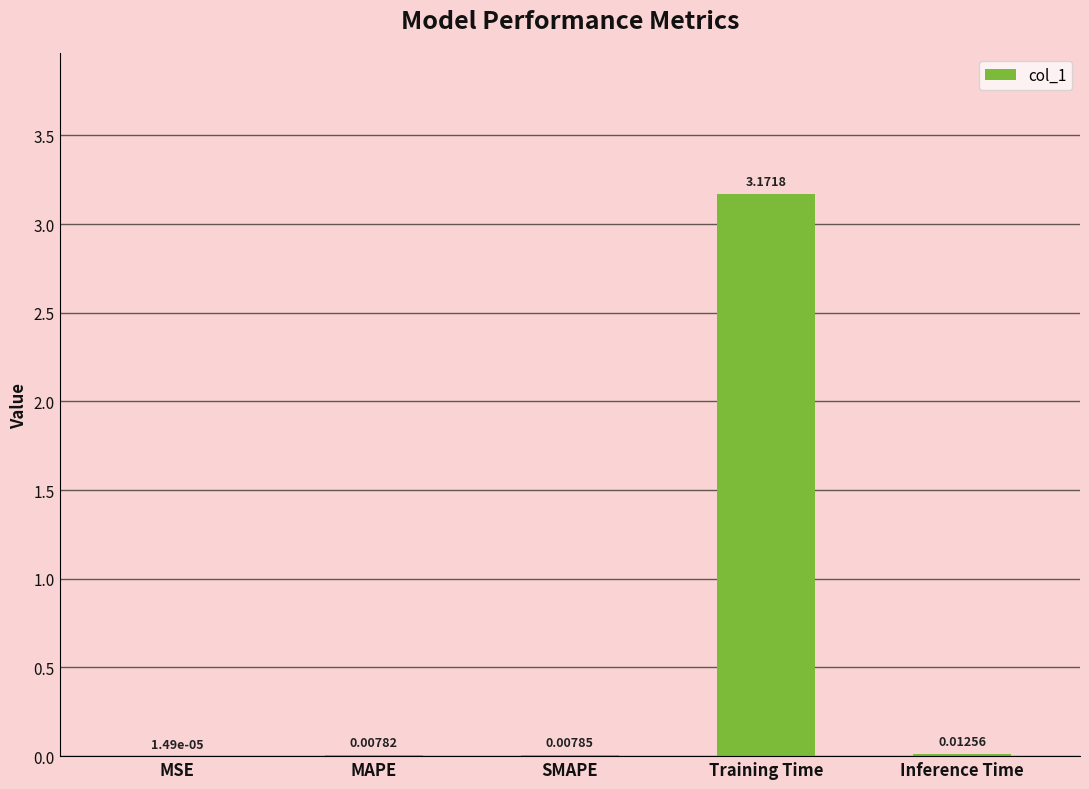

Where is the data nearest to the value 1?

Inference Time